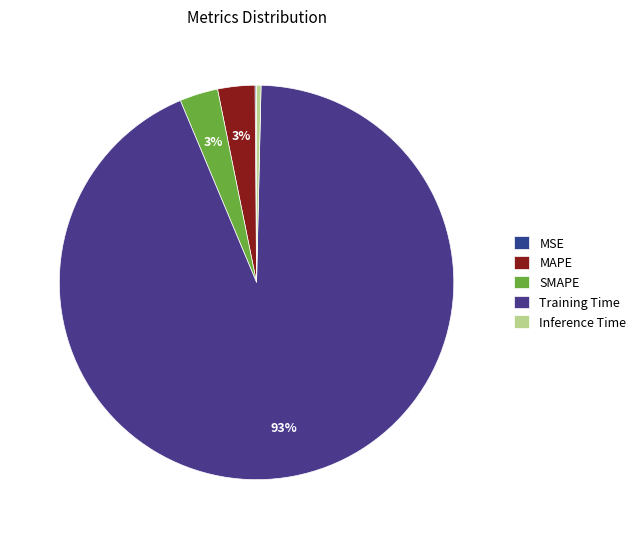

To the nearest percent, what is the combined percentage of Training Time and MAPE?

96%